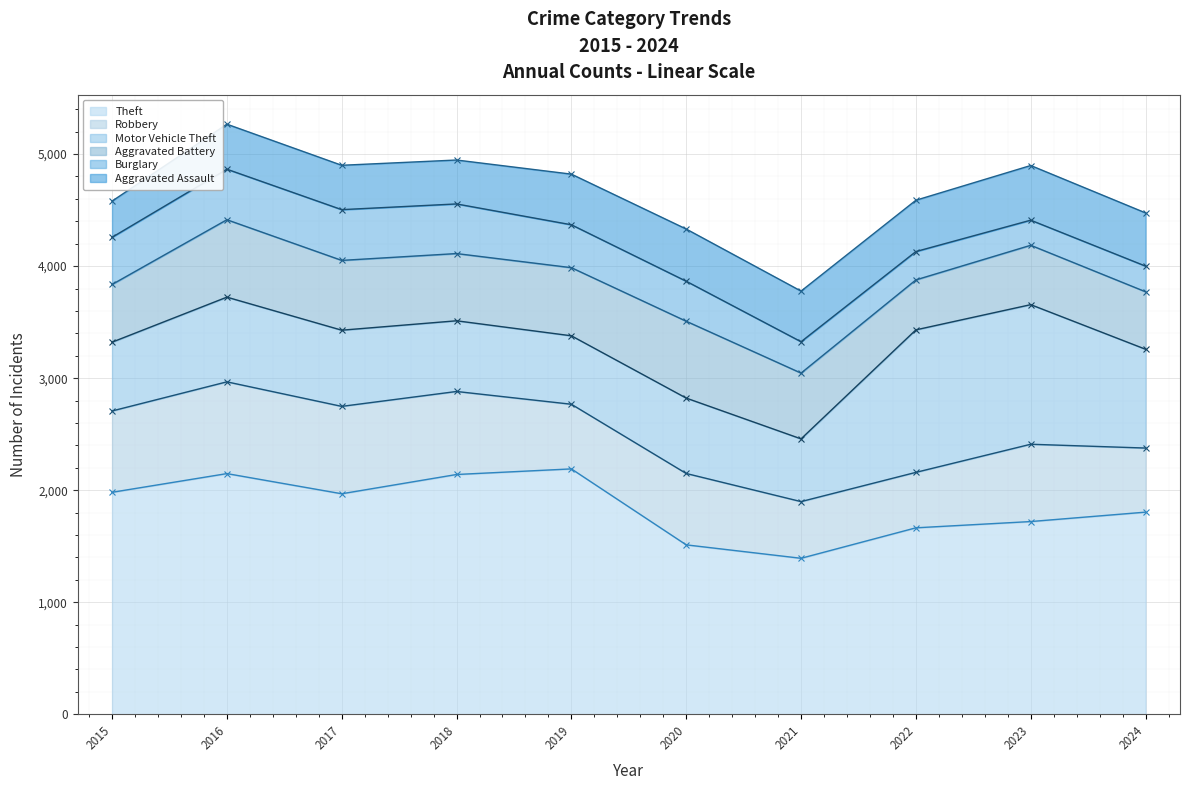

At which label does Aggravated Assault first exceed 452?

2020